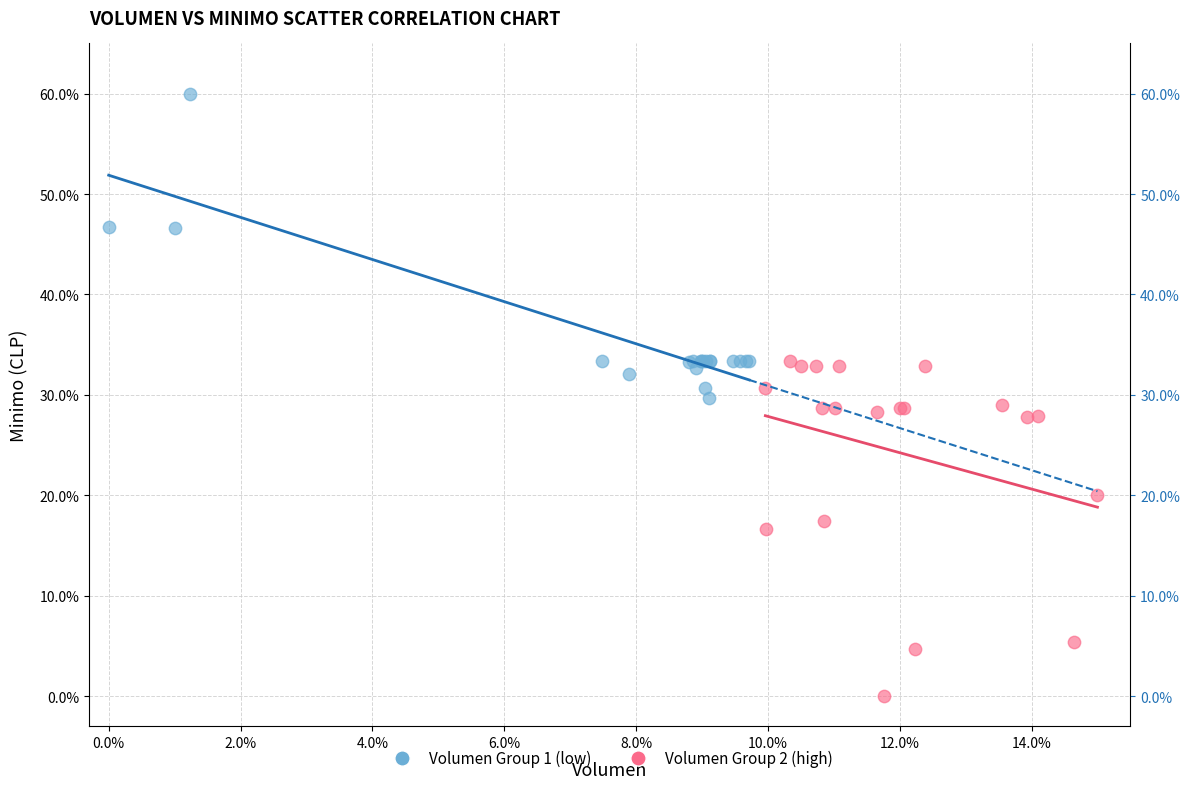

What are all the series names shown in the legend?

Volumen Group 1 (low), Volumen Group 2 (high)